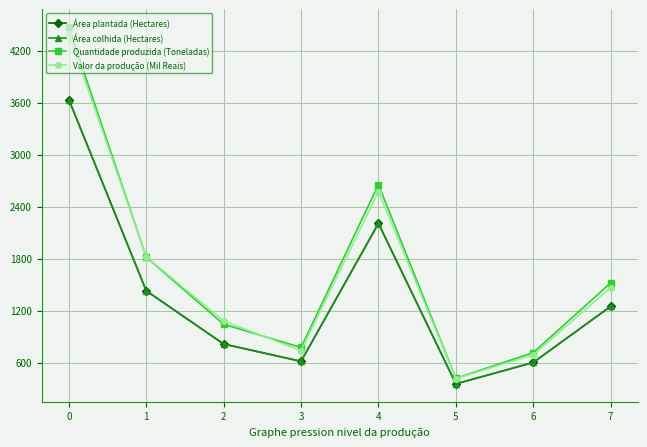

Is this an area chart (filled region under the line)?

No